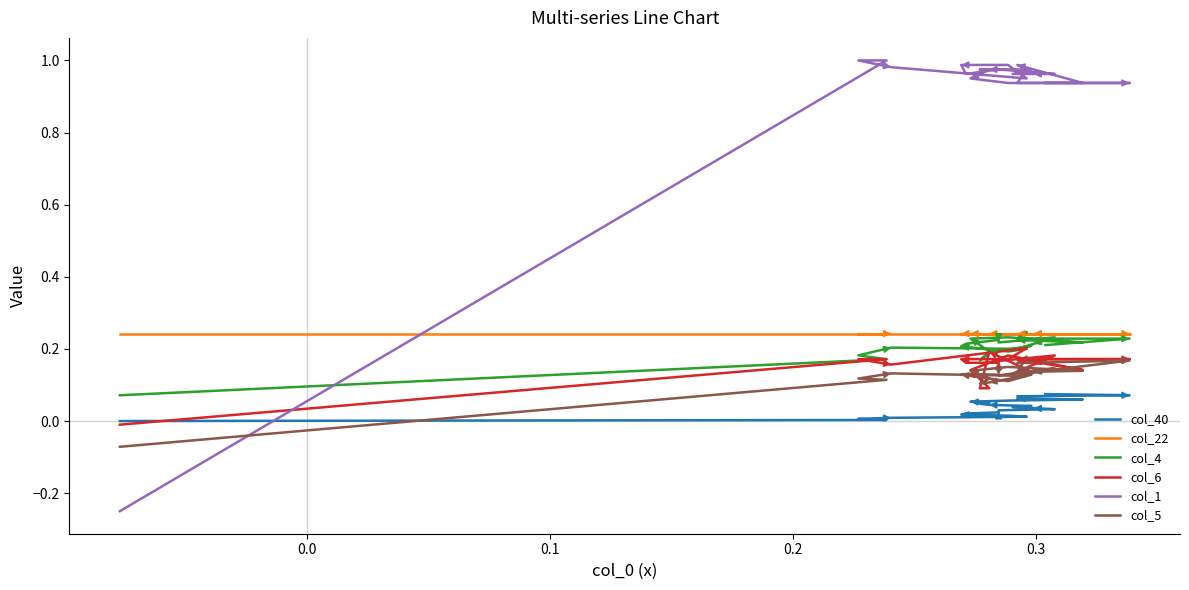

Is the value of col_5 at 18 greater than the value of col_1 at 7?

No